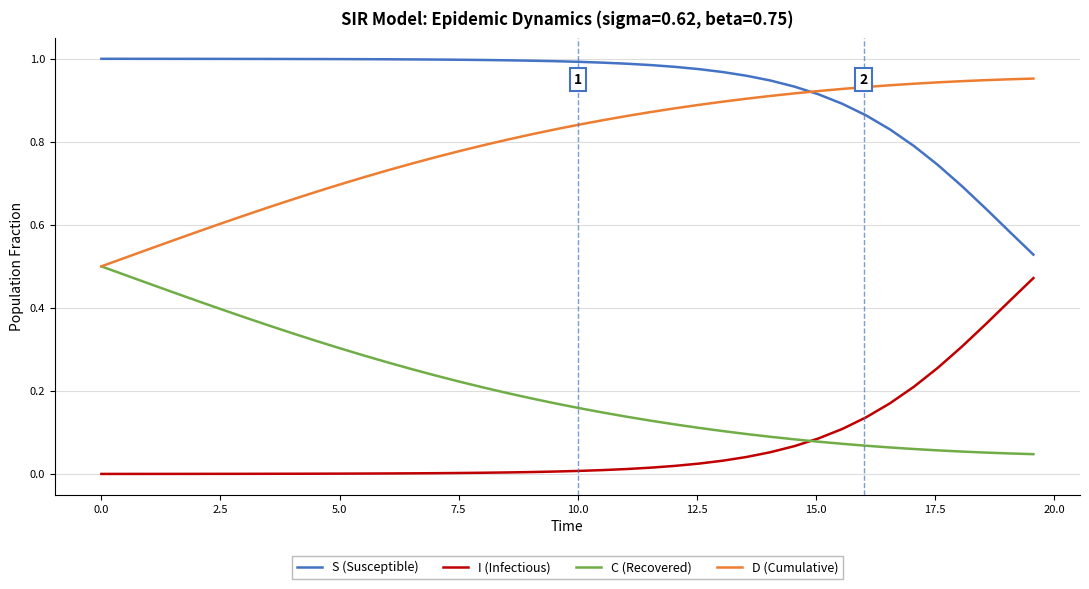

True or false: I (Infectious) and S (Susceptible) cross at least once.

False